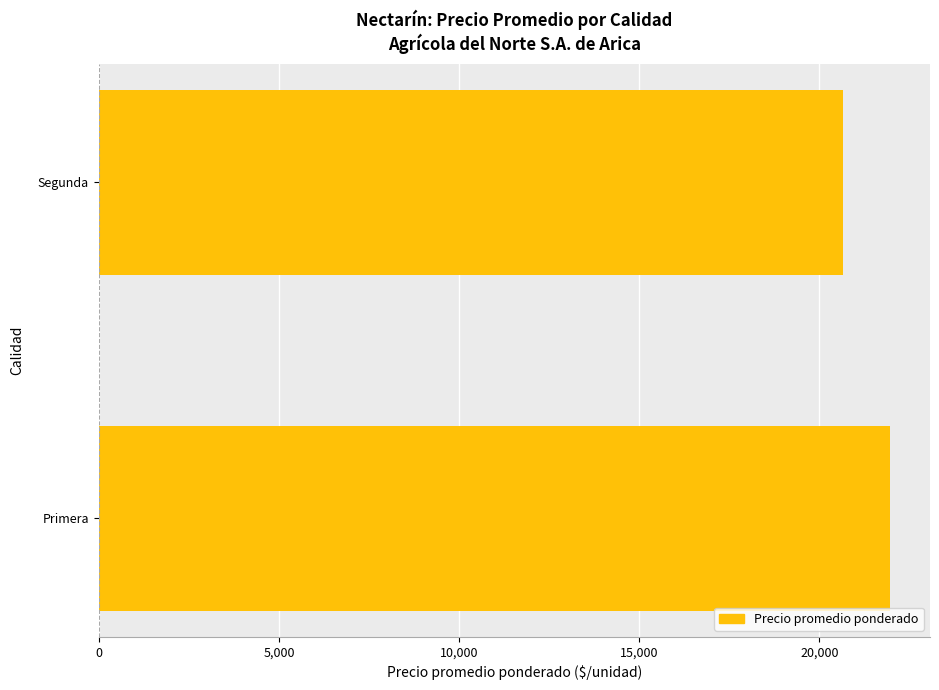

List the labels in order of value, largest first.

Primera, Segunda